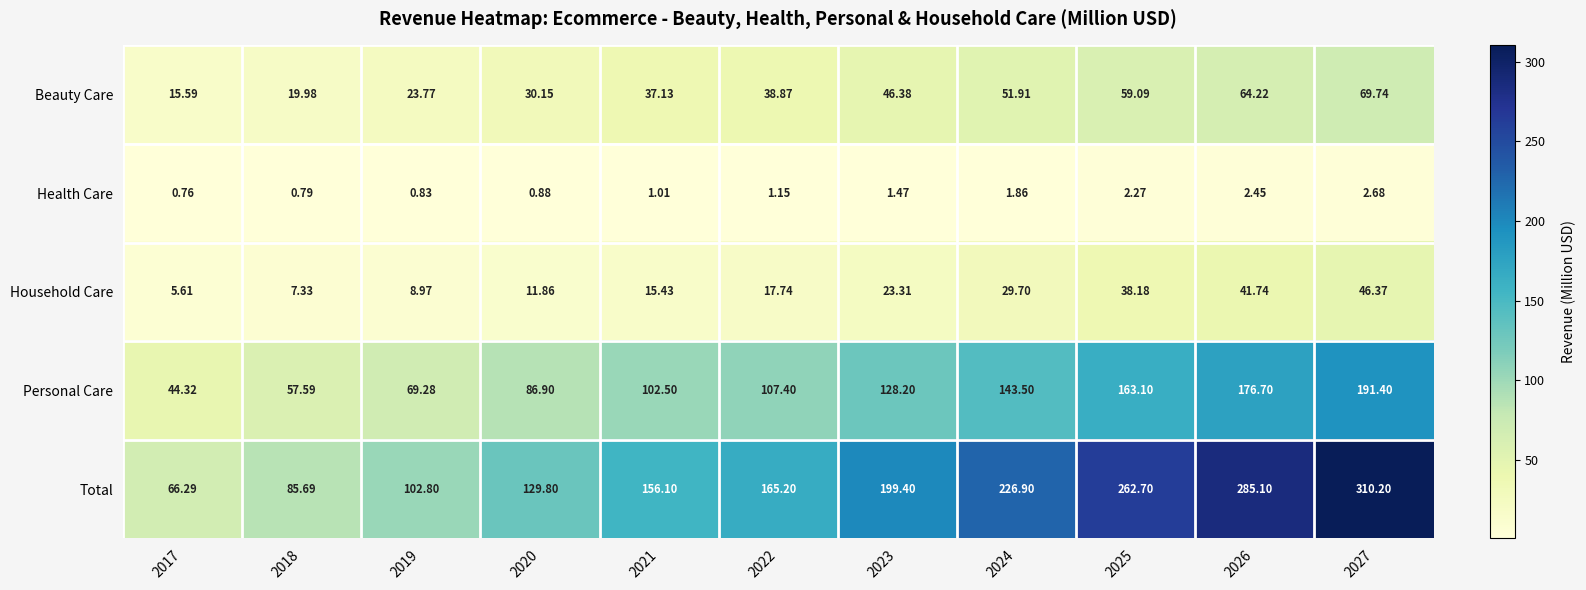

List the series in order of their peak value, lowest first.

Health Care, Household Care, Beauty Care, Personal Care, Total